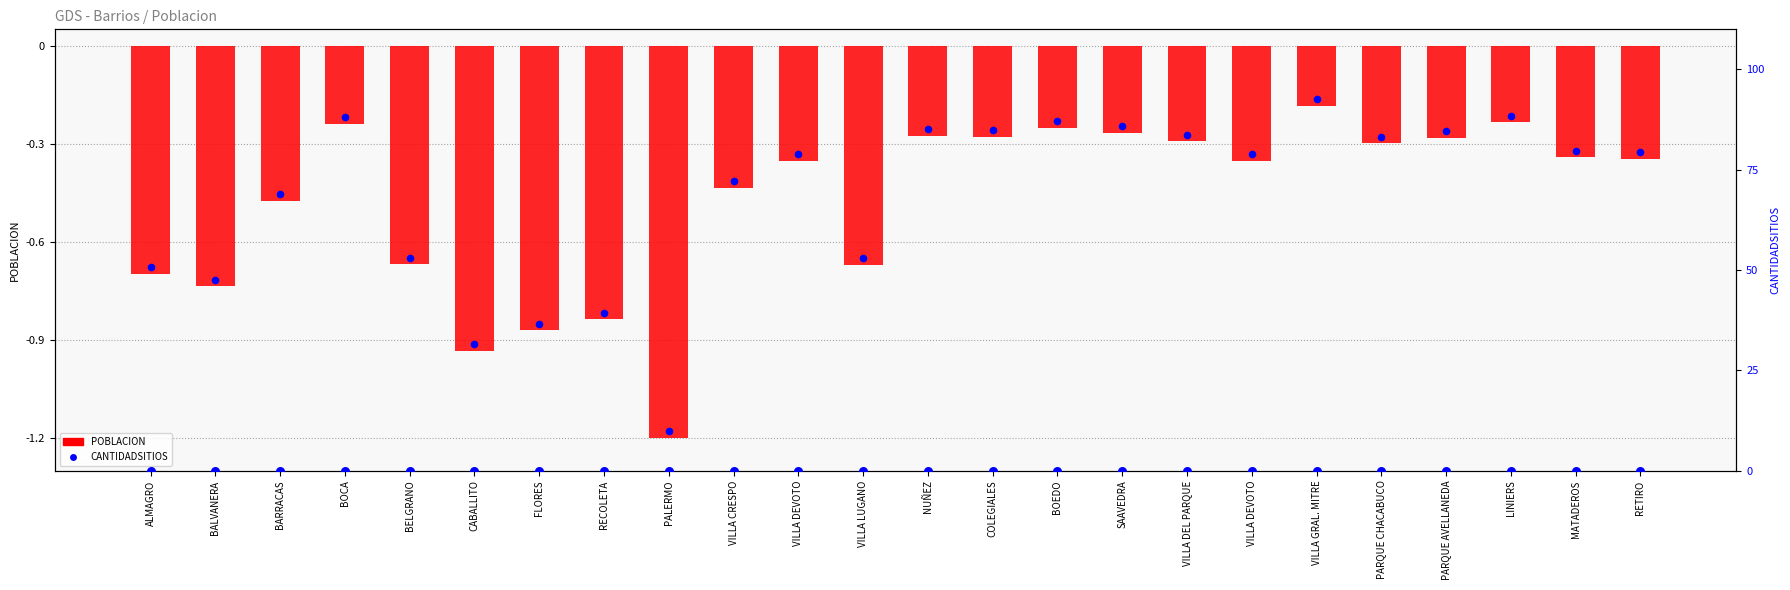

Which series contains the lowest Y value?

POBLACION